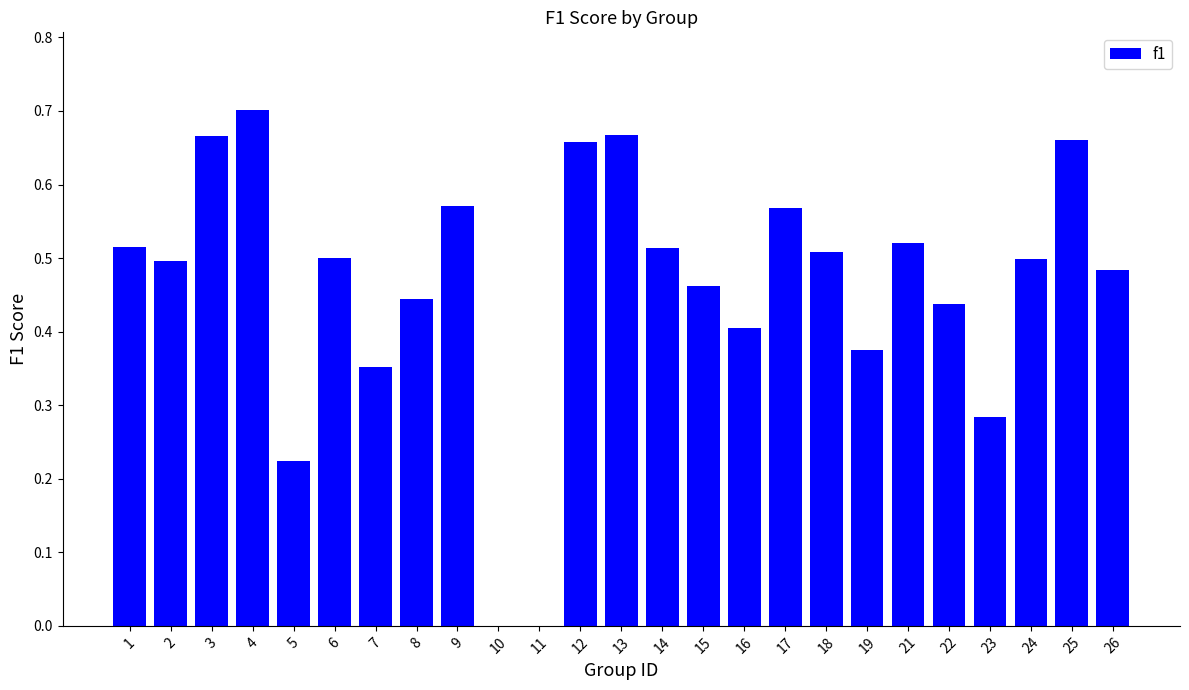

At which category does the chart reach its peak across all series?

4